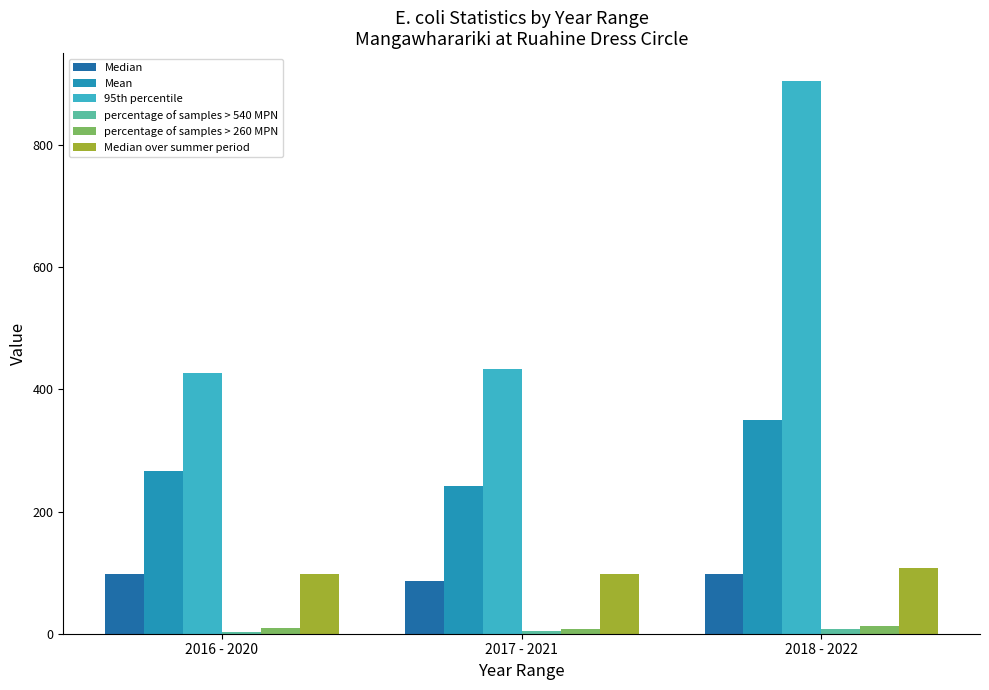

Where does the Mean series first go above 266?

2016 - 2020